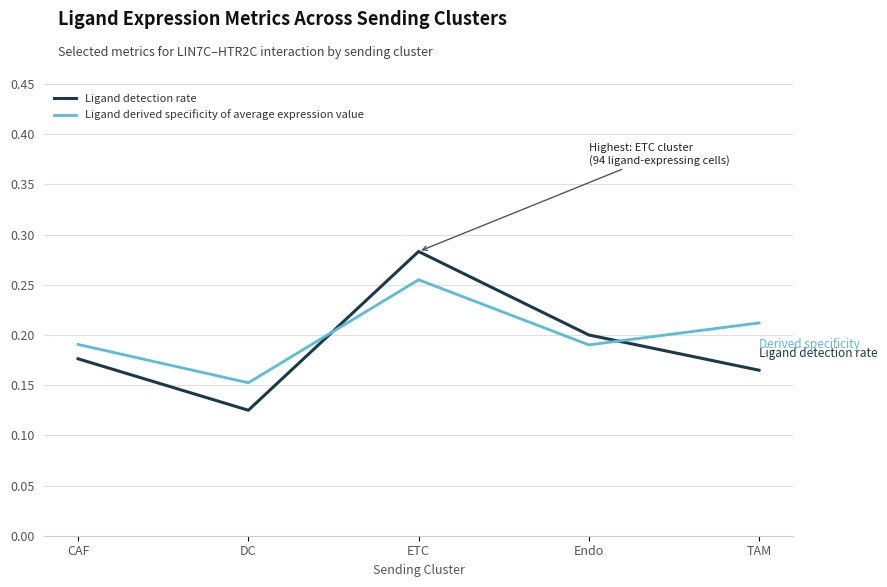

Which series has the widest spread of values?

Ligand detection rate